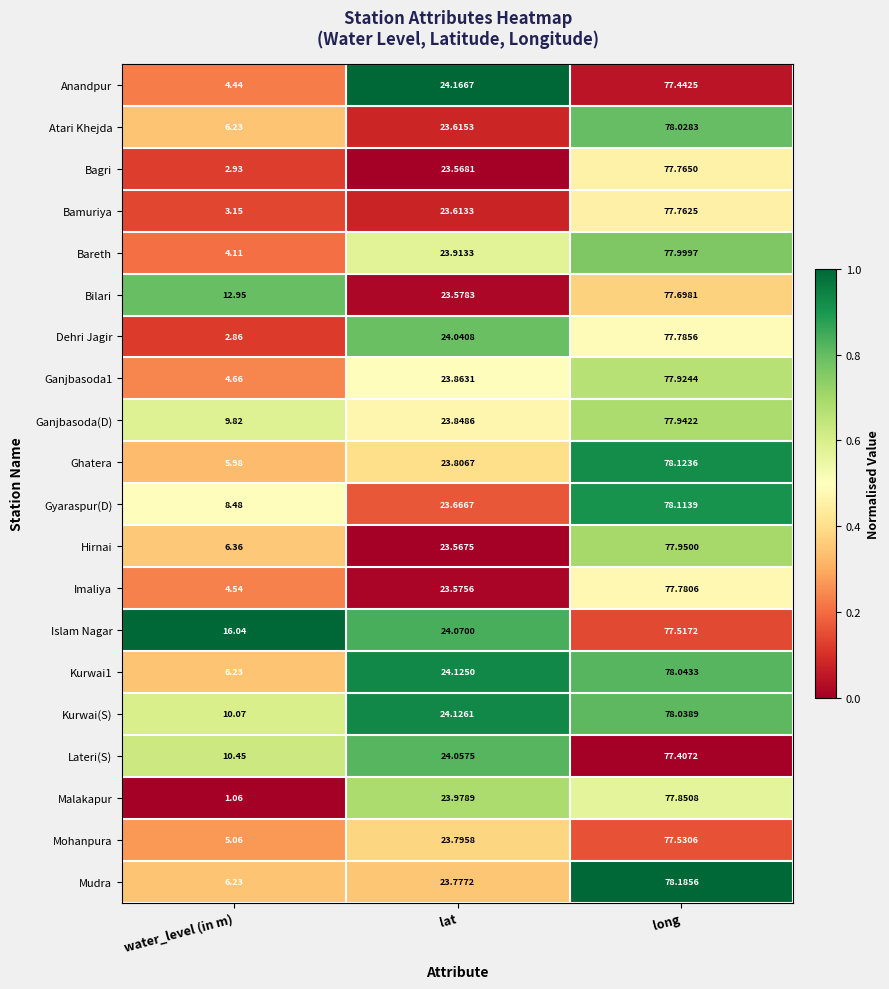

Which label corresponds to the largest value in the chart?

long